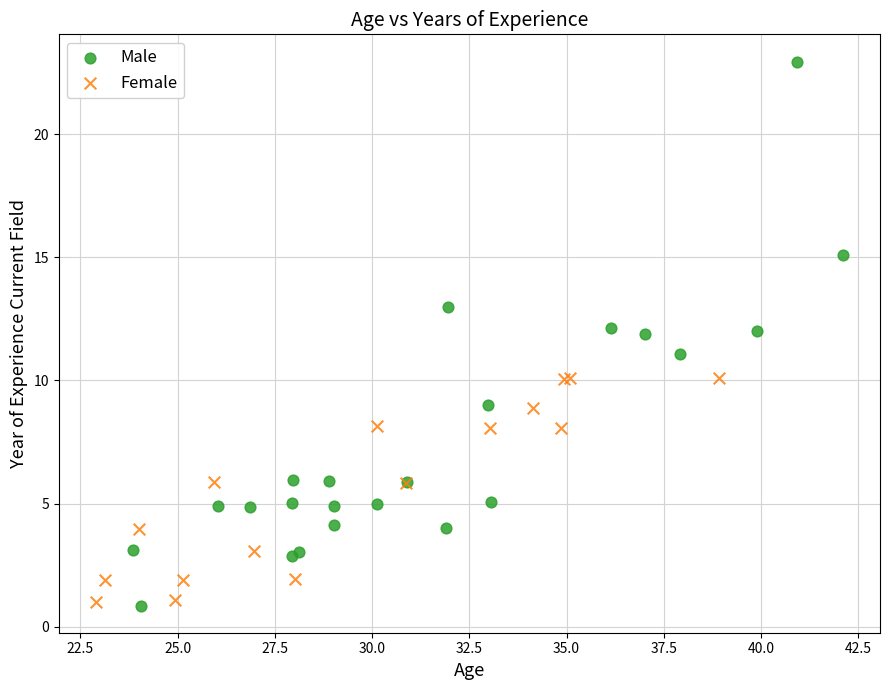

Which series contains the highest Y value?

Male